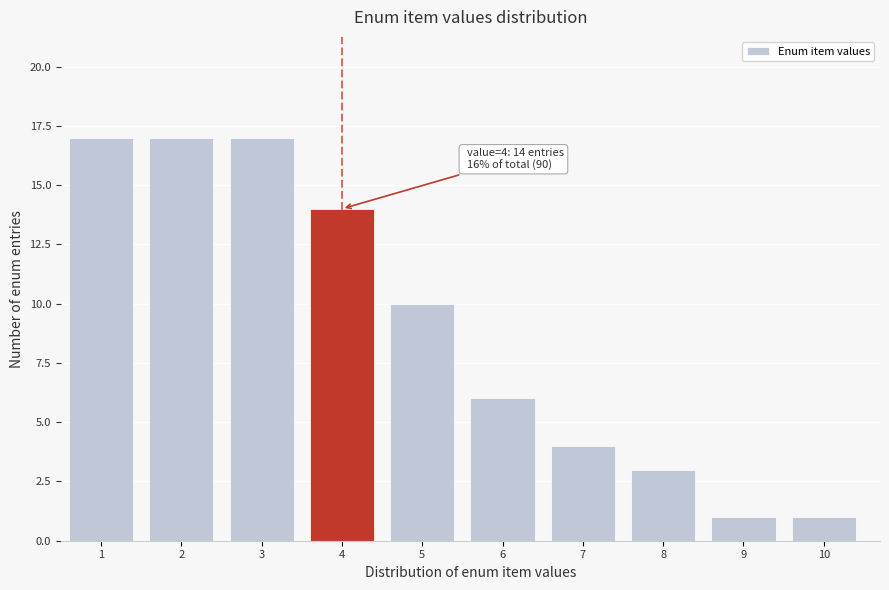

Reading left to right, transcribe all the data shown in this chart.

17	17	17	14	10	6	4	3	1	1